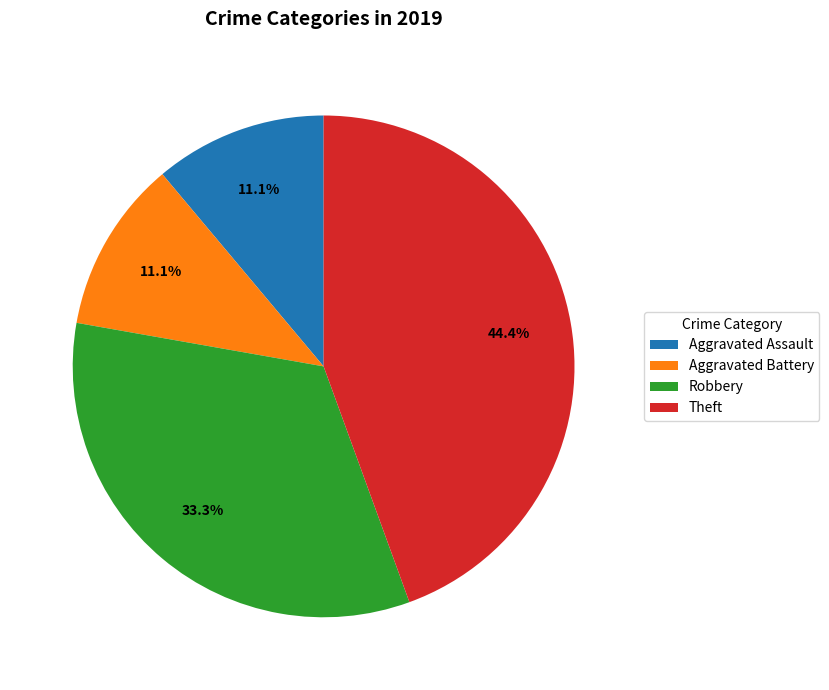

Which slice is the largest?

Theft